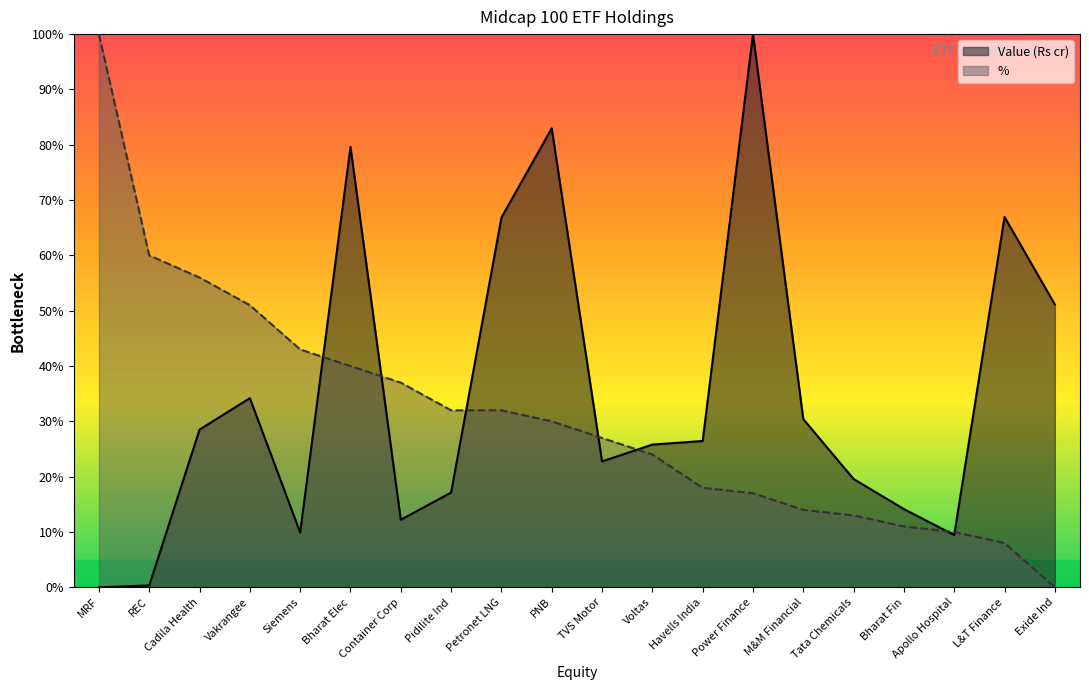

What position from the right is L&T Finance?

2